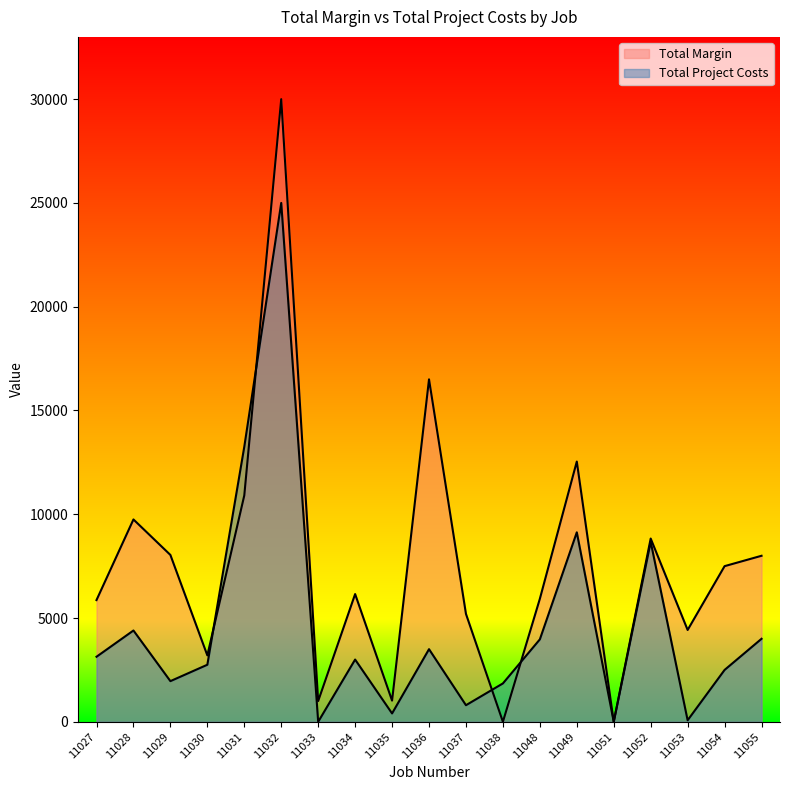

Reading right to left, list all the values displayed in this chart.

Total Margin: 8000	7500	4425	8830	0	12540	5927	0	5200	16500	1021	6155	1000	30000	10908	3200	8040	9750	5865
Total Project Costs: 4000	2500	75	8670	0	9130	3973	1850	800	3500	404	3000	0	25000	13252	2750	1960	4400	3135